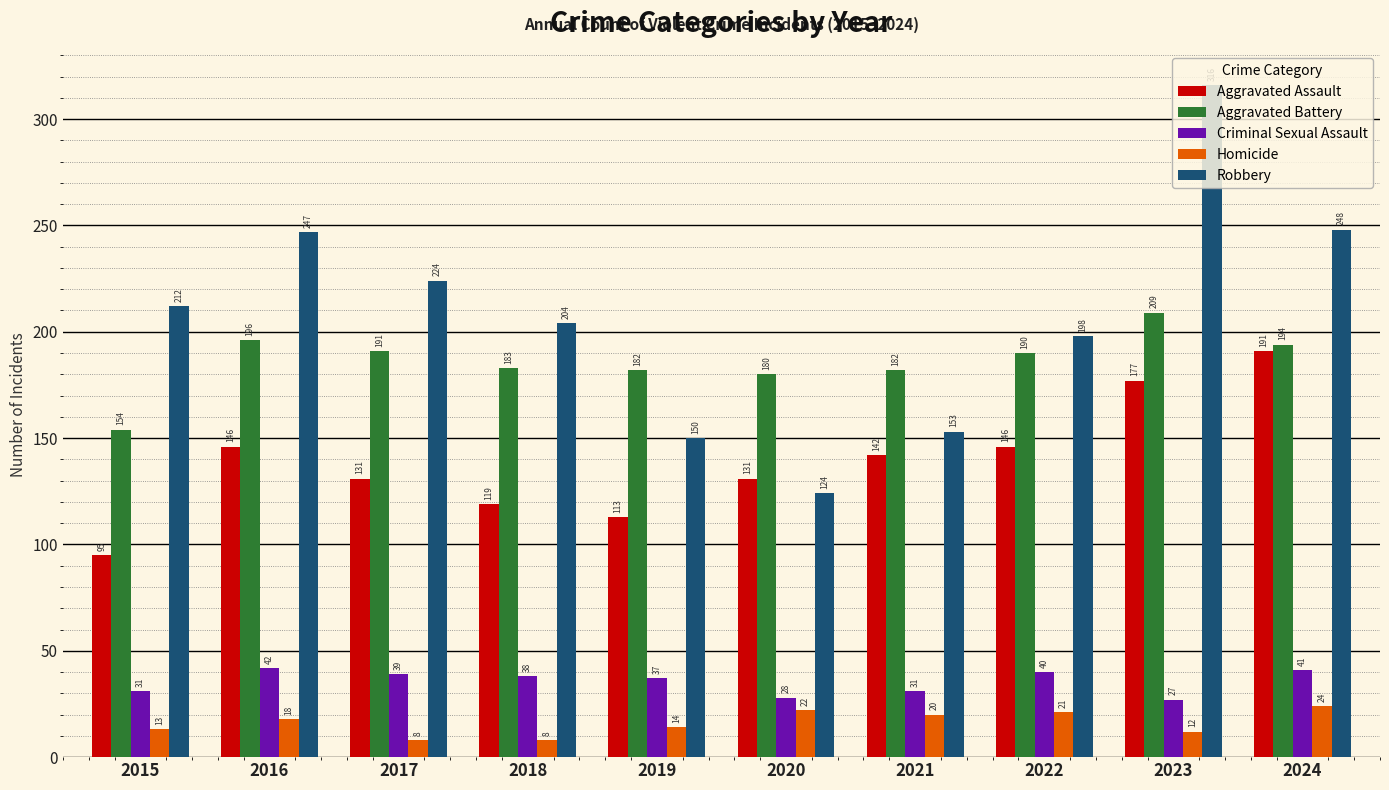

True or false: Aggravated Assault has a value of 131 at 2017.

True